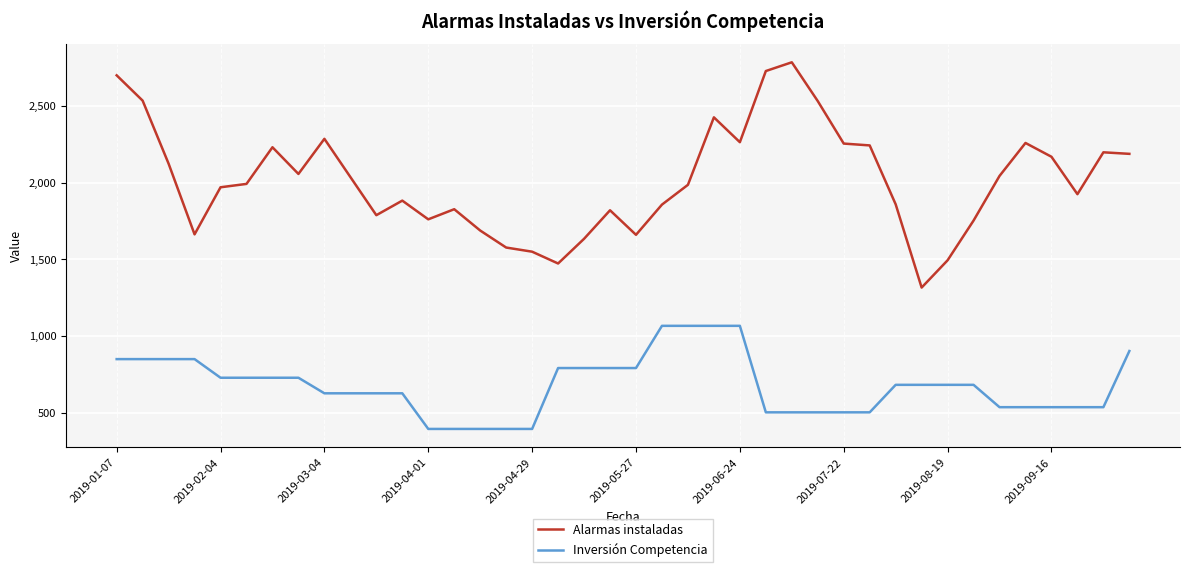

List the series in order of their overall mean, lowest first.

Inversión Competencia, Alarmas instaladas